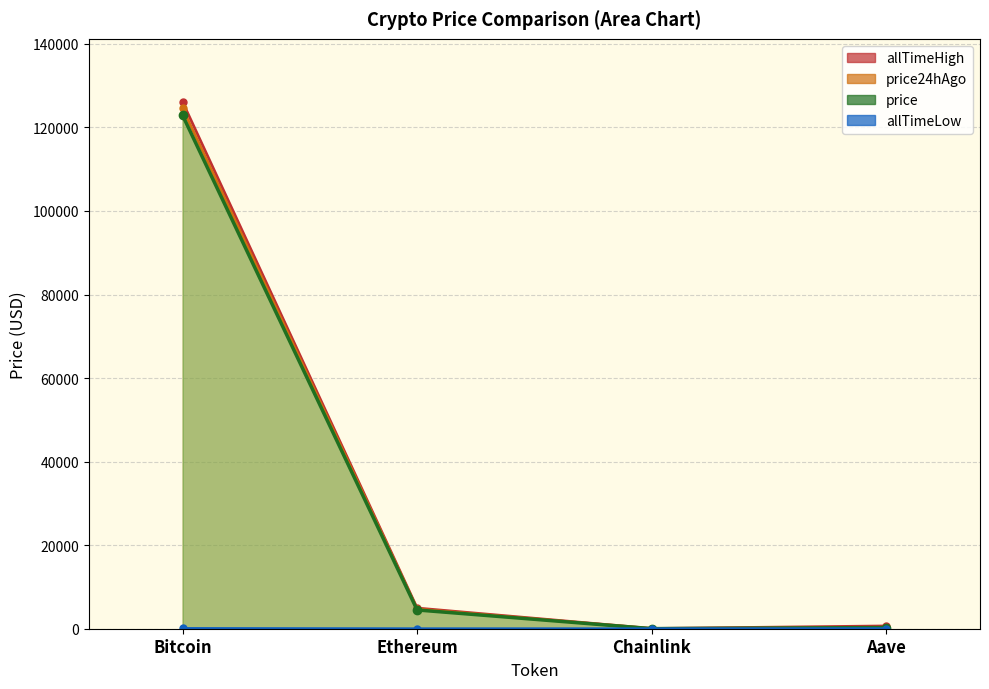

What is the total value across all series at Chainlink?

97.7